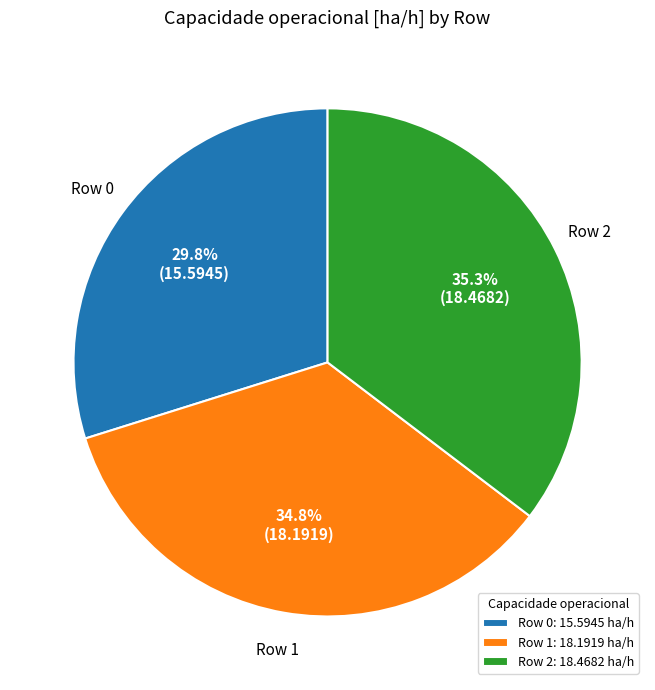

Does Row 0: 15.5945 ha/h represent more than half of the total?

No